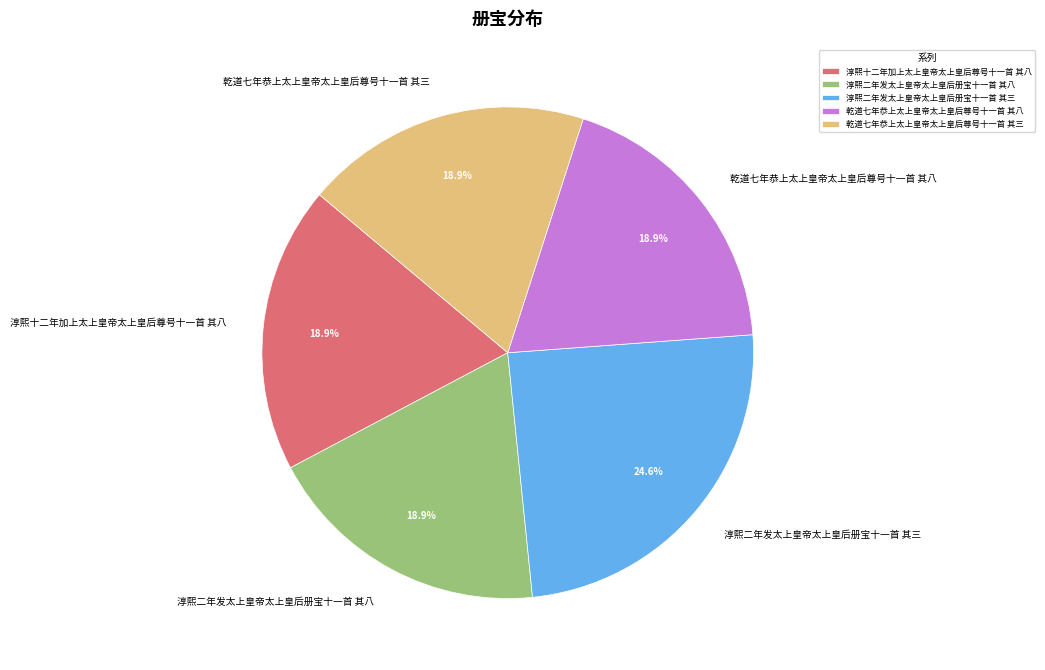

Does 淳熙十二年加上太上皇帝太上皇后尊号十一首 其八 account for over 50% of the chart?

No